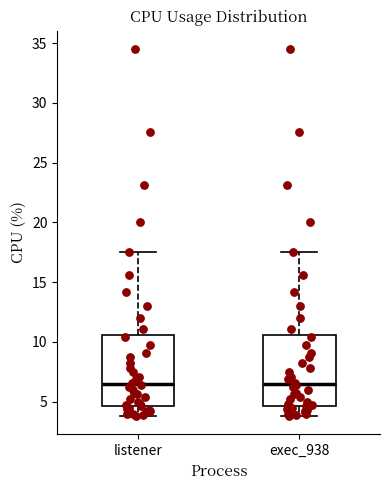

Reading left to right, read every box against the y-axis: the position of its median line, the range the box covers, and the ends of its whiskers. The values are not printed on the chart, so give them approximately, as read against the axis.

listener: median 6.5, box 4.5 to 10.5, whiskers 4.0 to 17.5
exec_938: median 6.5, box 4.5 to 10.5, whiskers 4.0 to 17.5